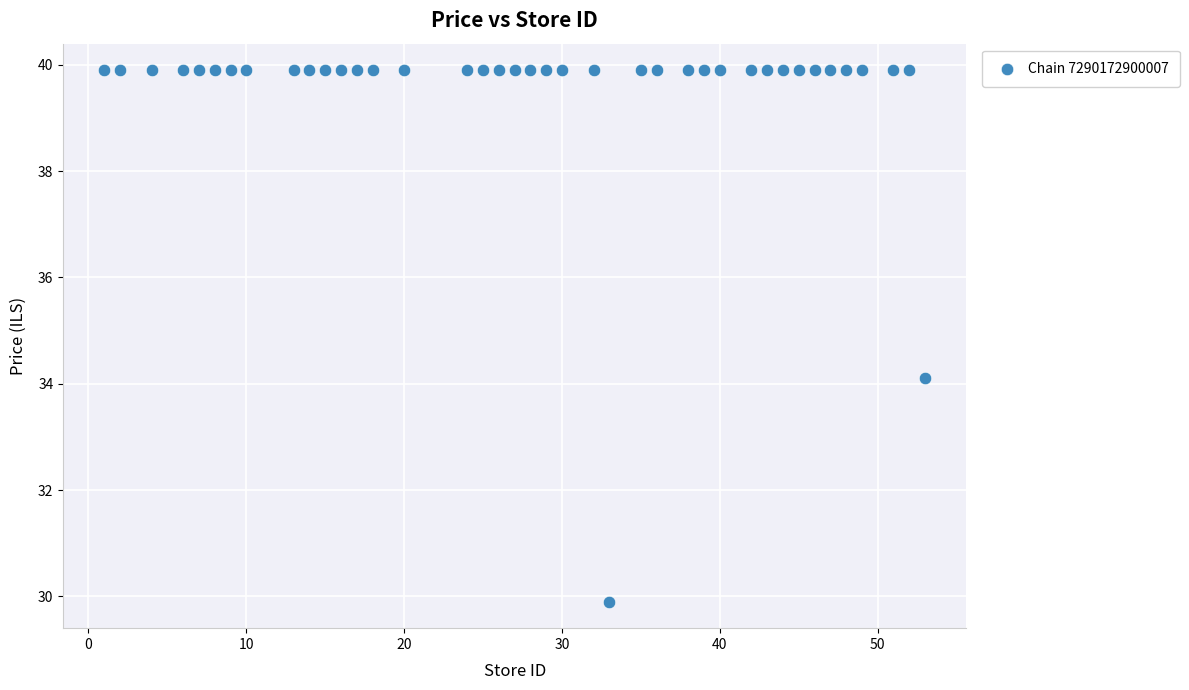

What is the range of X values (max minus min)?

52.0